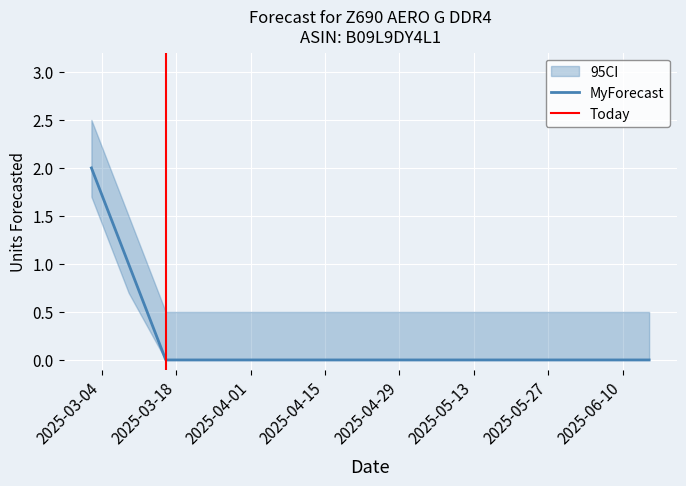

Reading right to left, list all the values displayed in this chart.

2025-06-15=0	2025-06-08=0	2025-06-01=0	2025-05-25=0	2025-05-18=0	2025-05-11=0	2025-05-04=0	2025-04-27=0	2025-04-20=0	2025-04-13=0	2025-04-06=0	2025-03-30=0	2025-03-23=0	2025-03-16=0	2025-03-09=1	2025-03-02=2